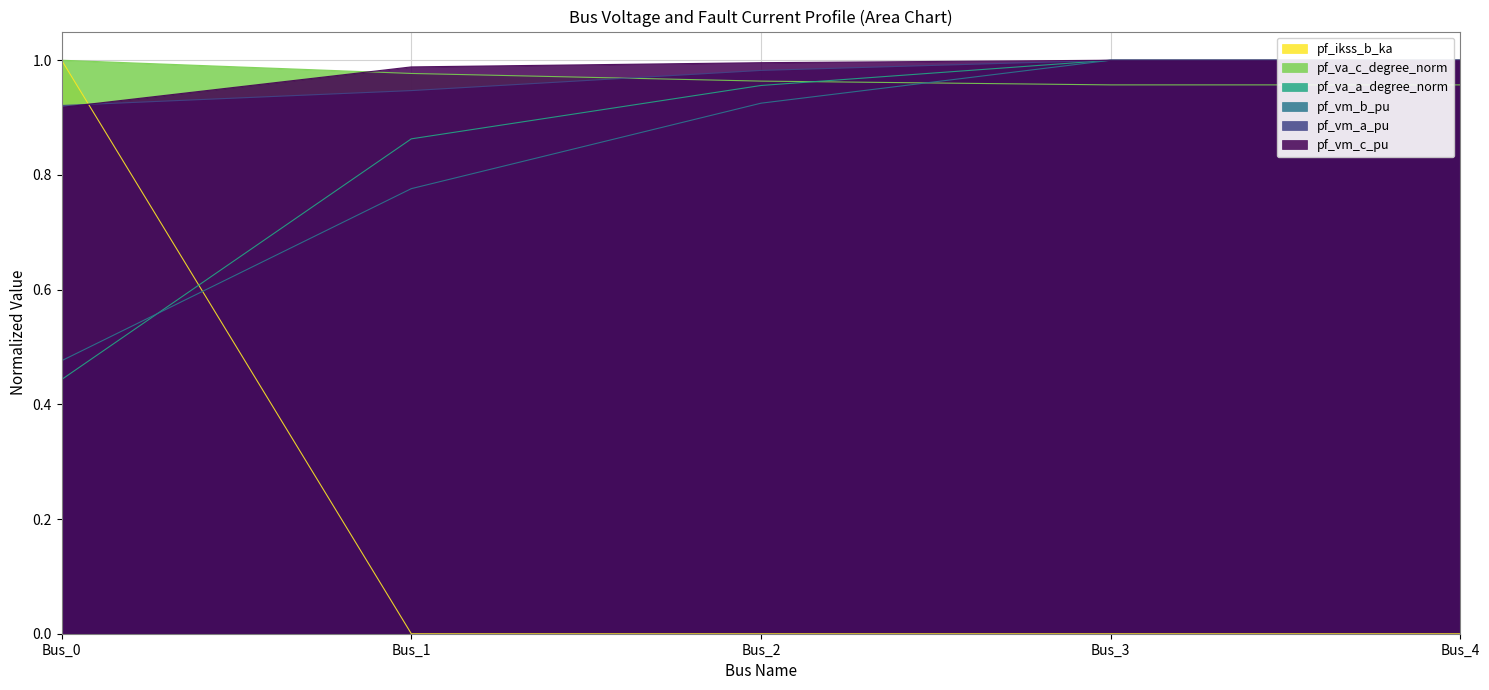

Which series changed the most between Bus_3 and Bus_4?

pf_vm_c_pu